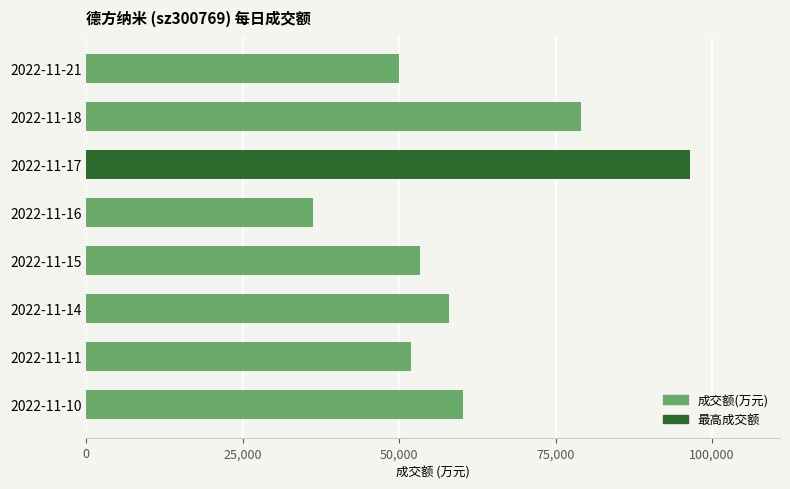

Reading bottom to top, transcribe all the data shown in this chart.

60189	51837	57889	53305	36190	96382	78986	49949